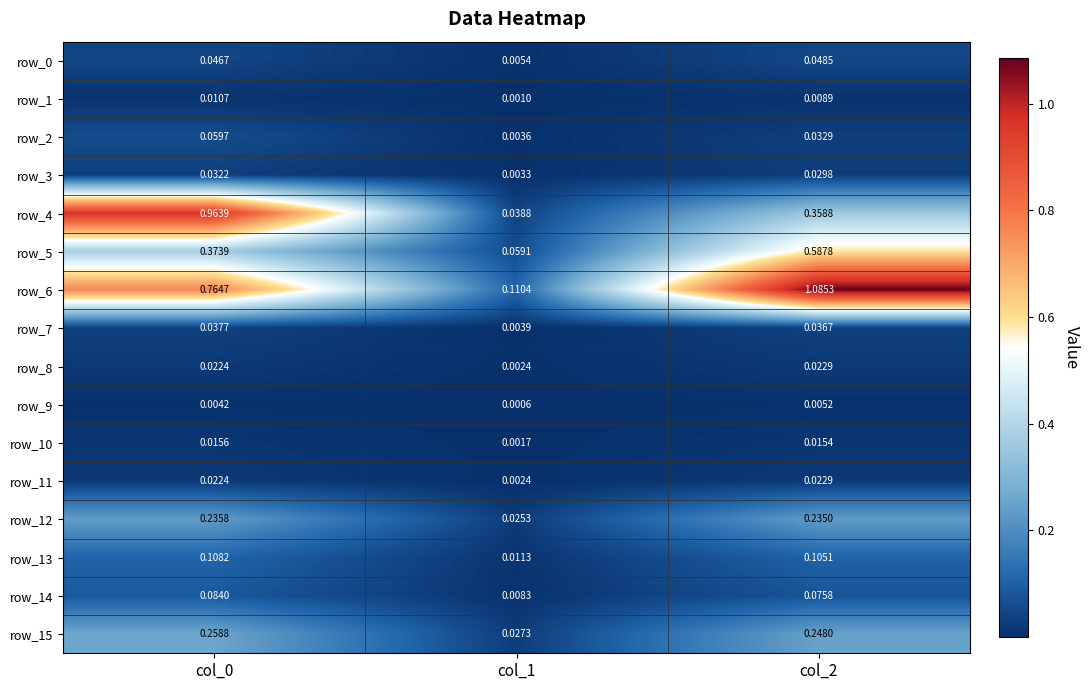

Which category has the lowest value in the row_1 series?

col_1